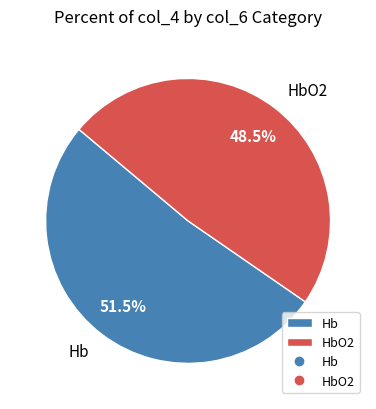

Which category has the smallest portion of the pie?

HbO2